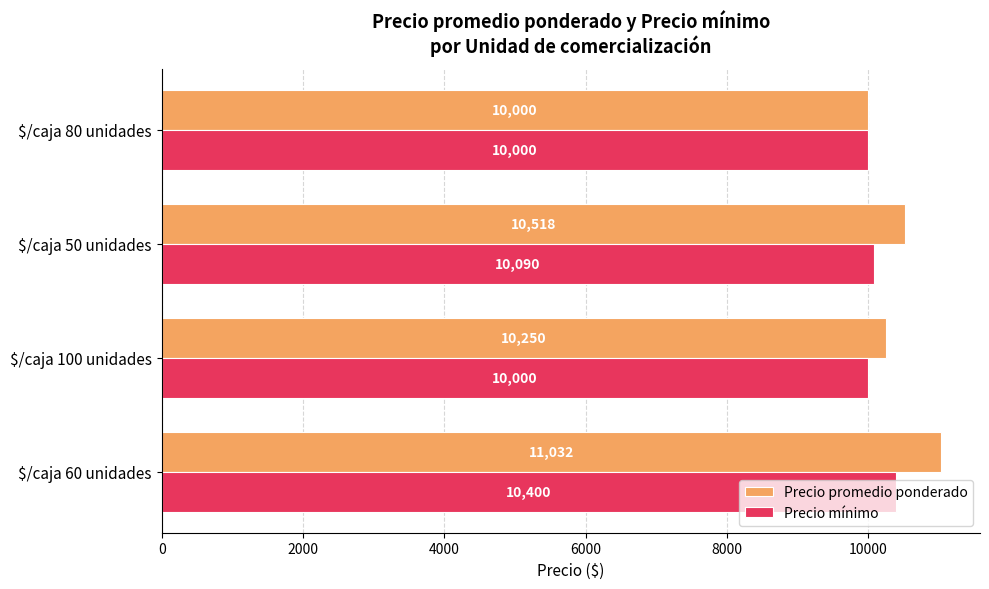

What is the minimum value shown in the chart?

10000